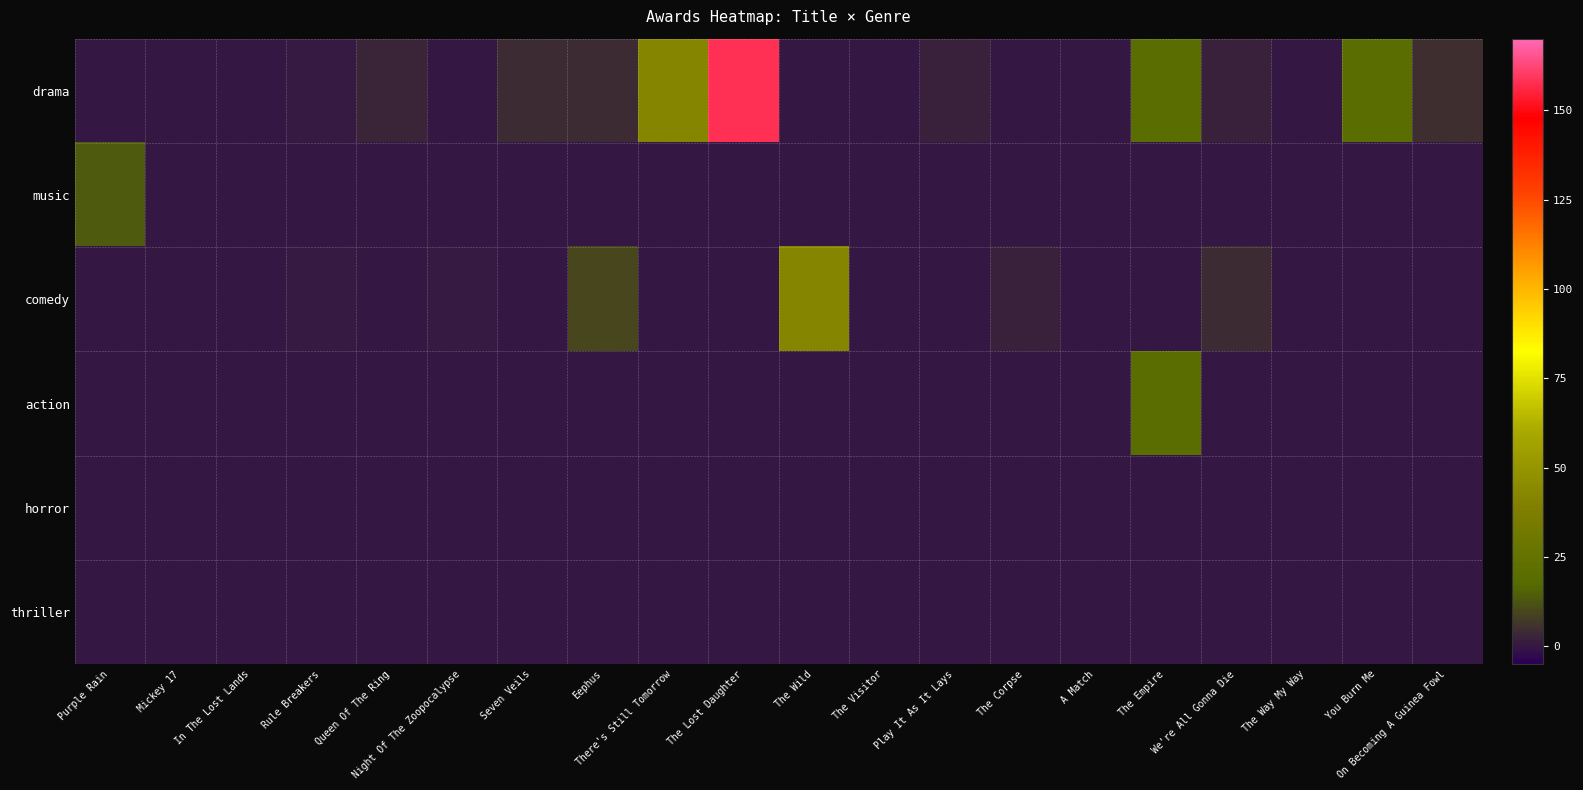

Rank the series by their maximum value, from highest to lowest.

drama, comedy, action, music, horror, thriller